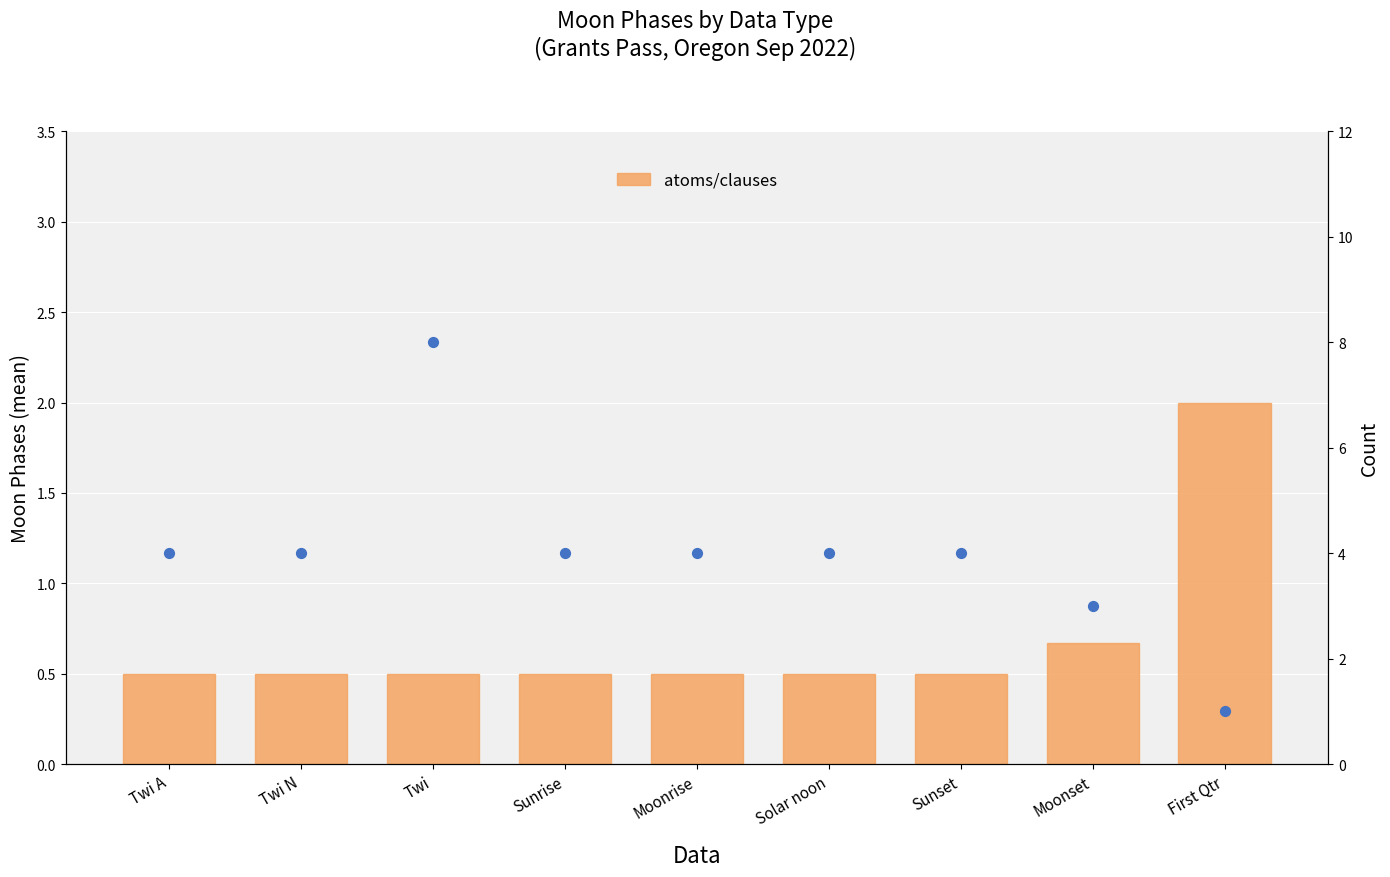

What is the total value across all series at First Qtr?

3.0